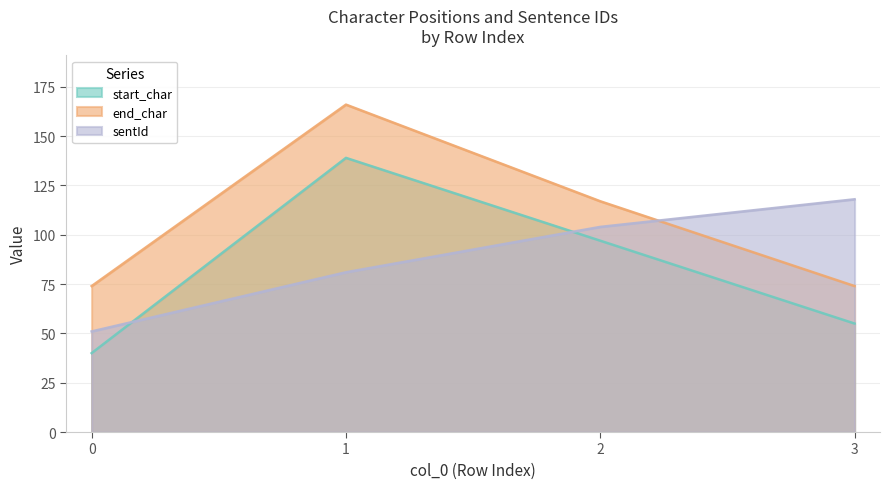

What is the minimum value shown in the chart?

40